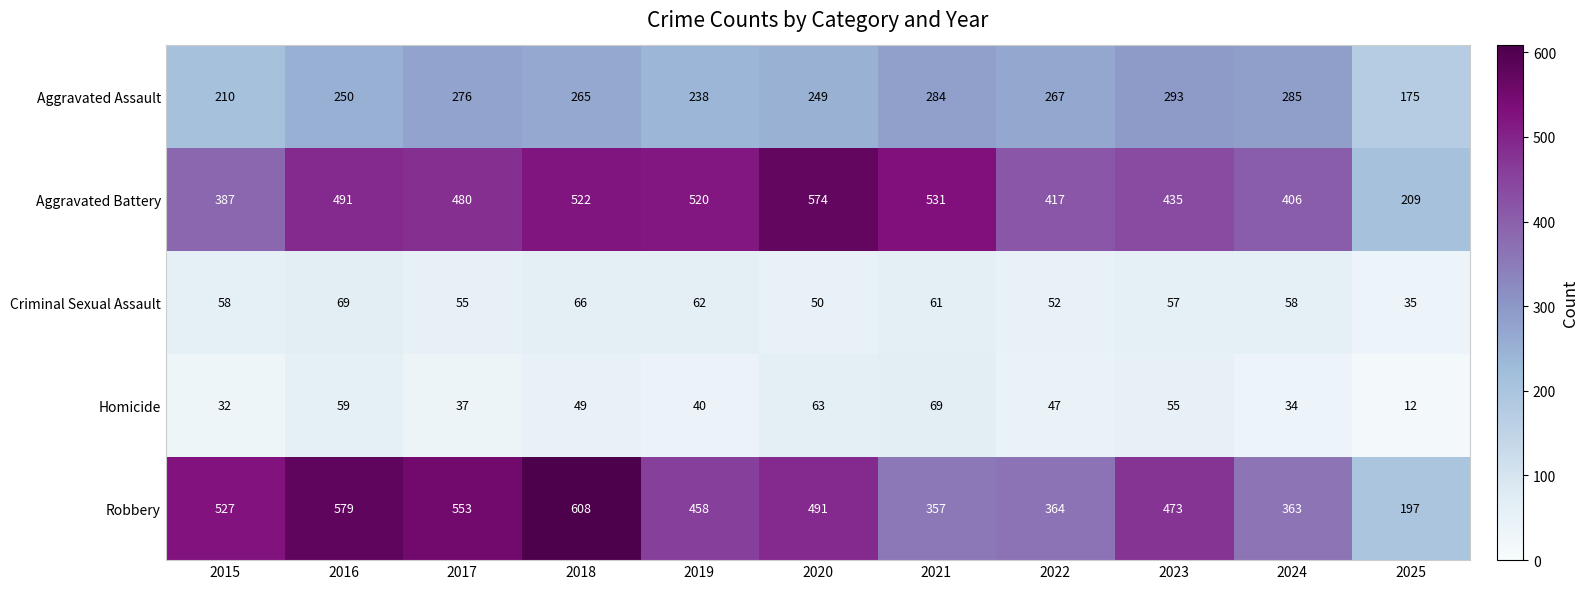

Which series has the largest total across all categories?

Aggravated Battery